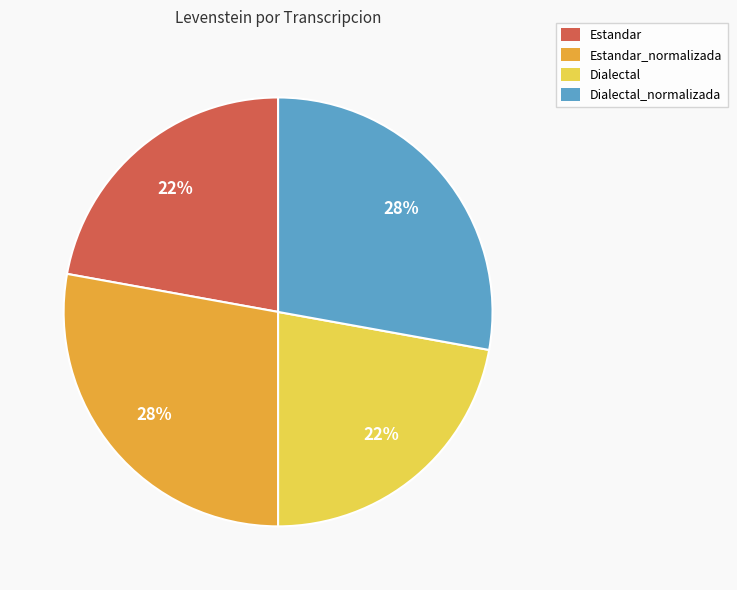

To the nearest percent, what percentage of the pie is Estandar?

22%